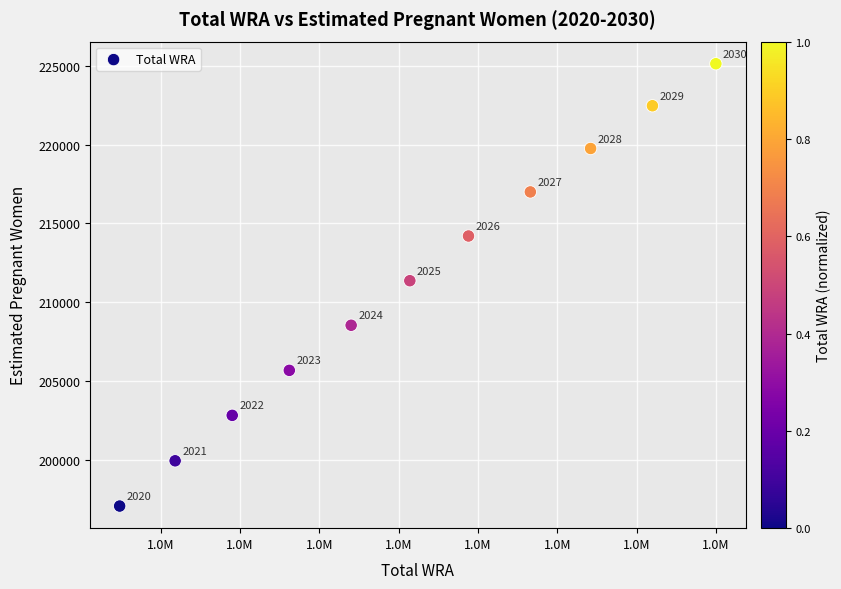

What Y value in the scatter plot is closest to 211095?

211361.0